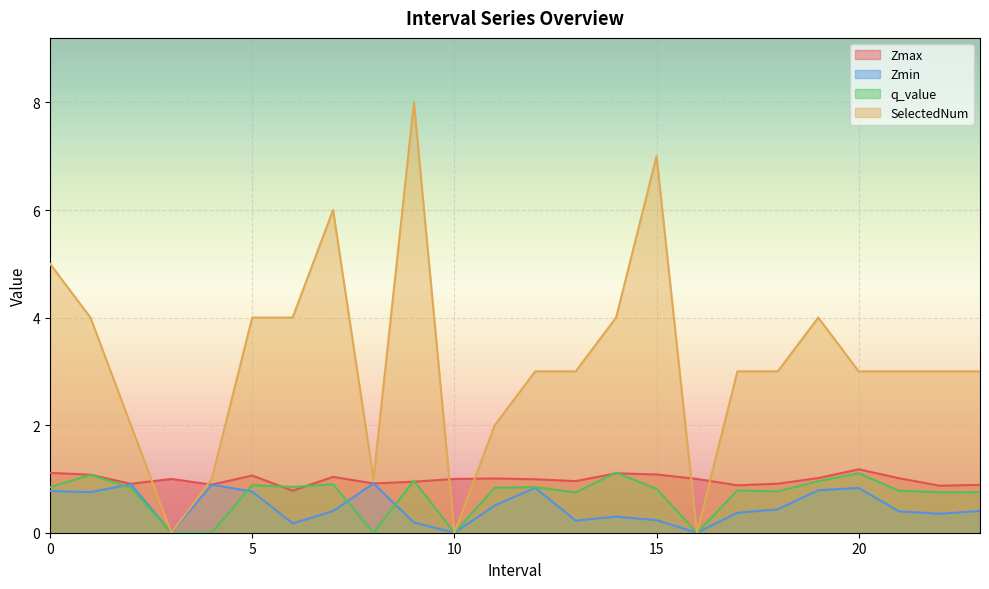

At which category does Zmax reach its first local valley?

2.0